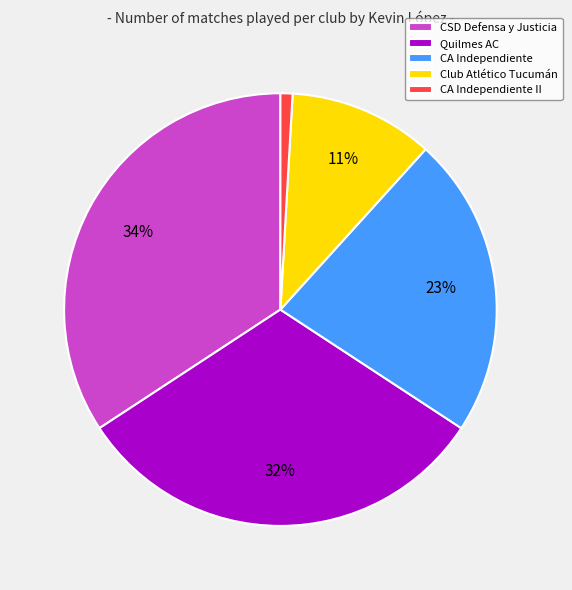

How many segments does this pie chart have?

5